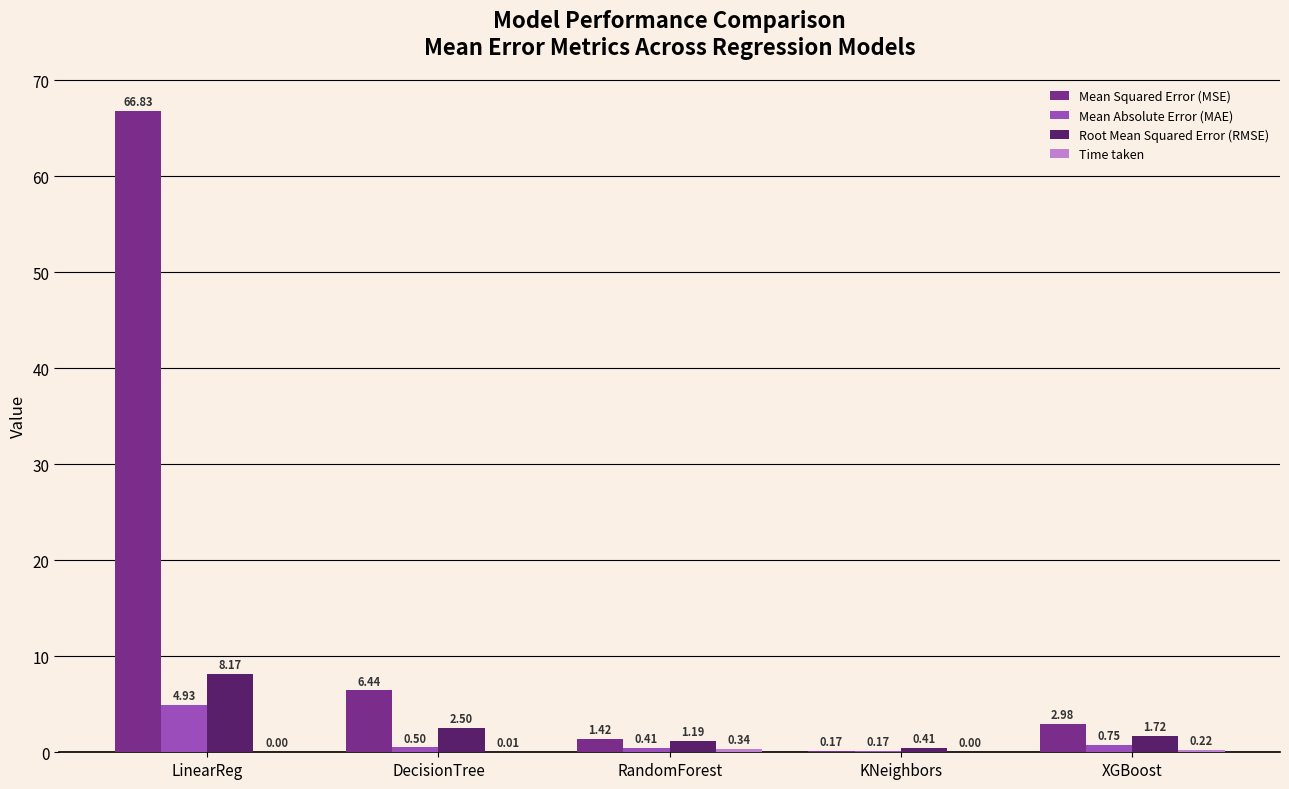

What is the total value across all series at LinearReg?

79.9